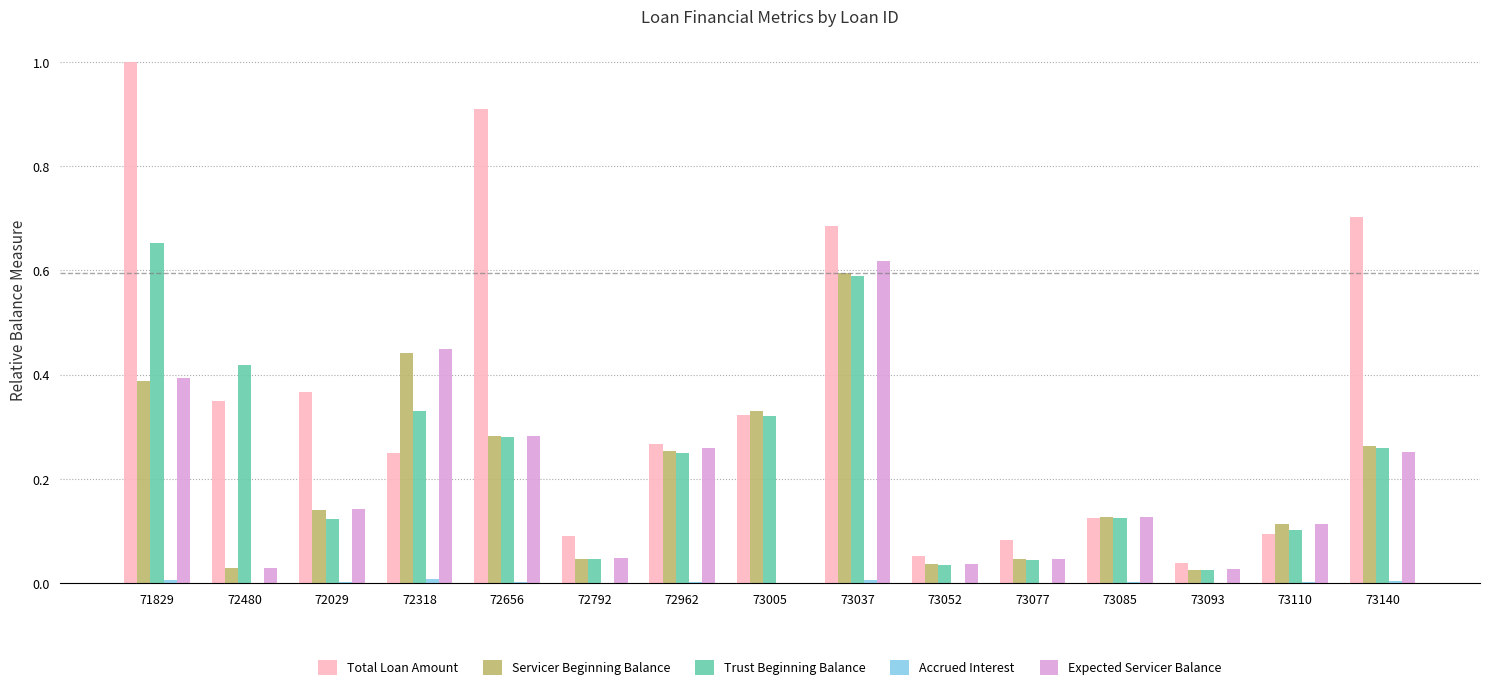

Is the value of Trust Beginning Balance at 73037 greater than the value of Servicer Beginning Balance at 72962?

Yes